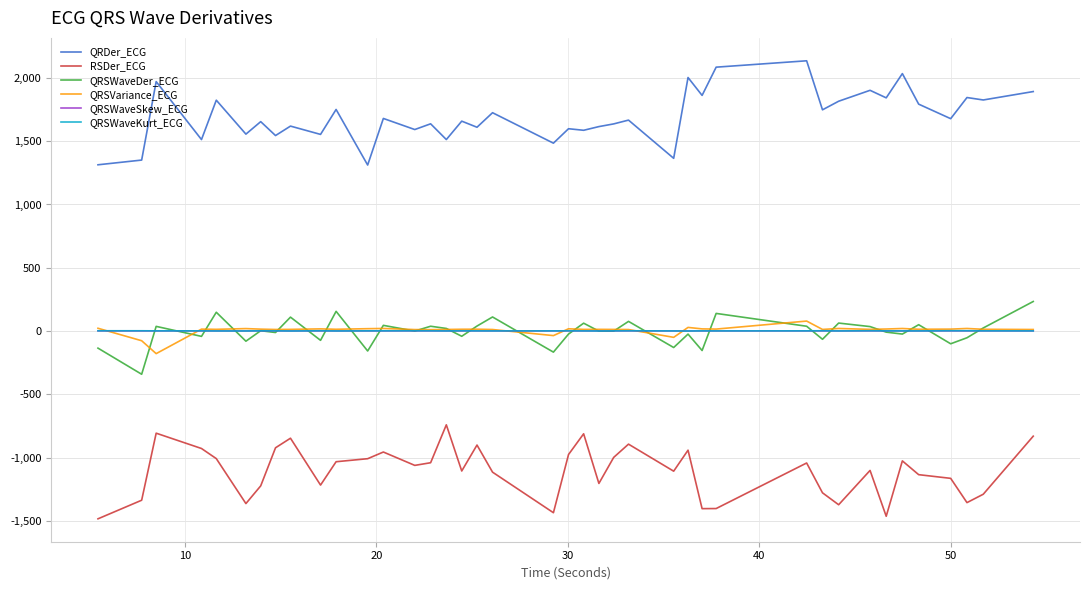

True or false: QRSWaveDer_ECG and QRDer_ECG intersect in this chart.

False